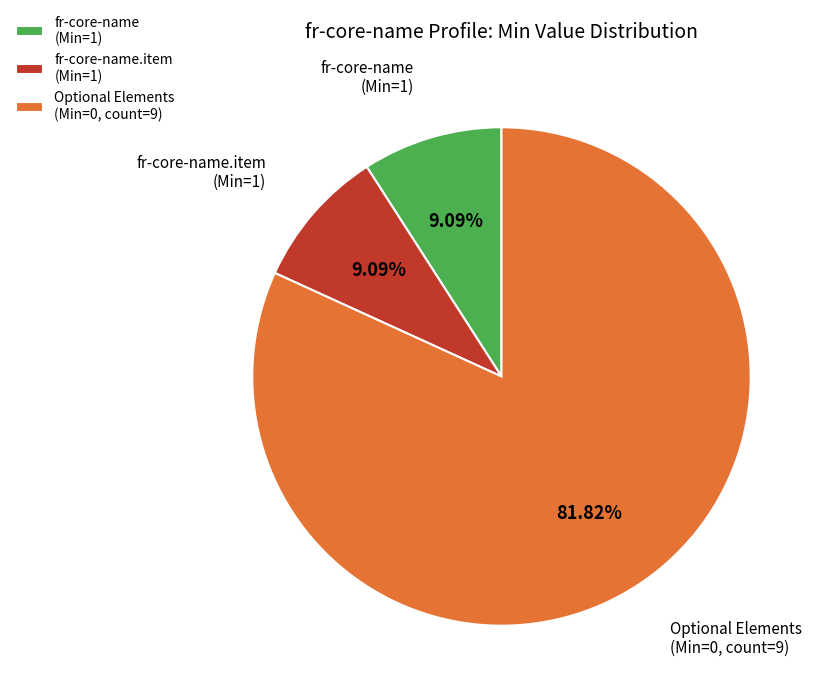

How many slices are in this pie chart?

3